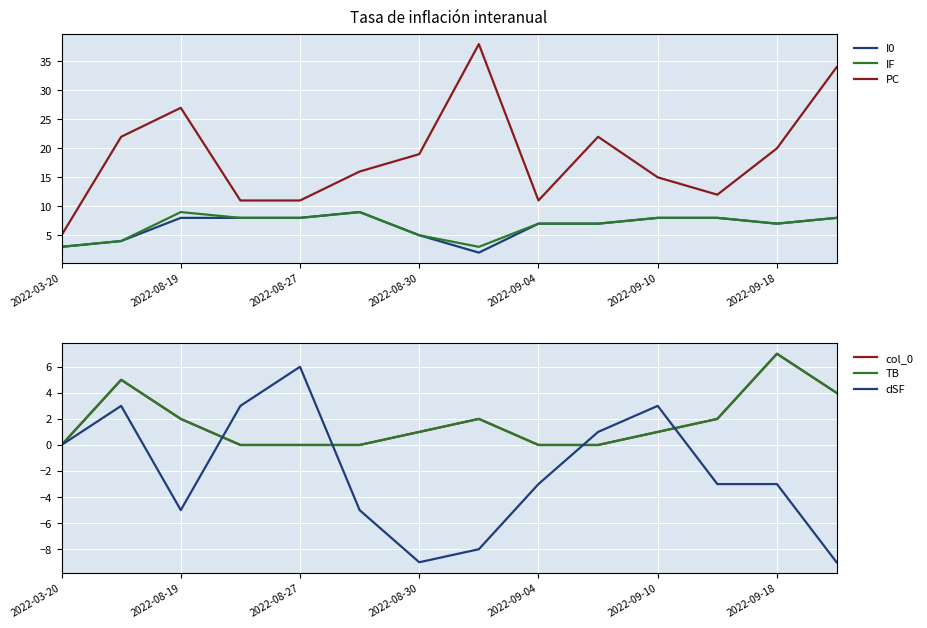

What is the minimum value for IF?

3